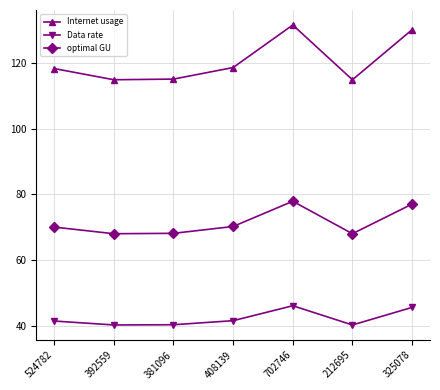

List the series in order of their peak value, lowest first.

Data rate, optimal GU, Internet usage